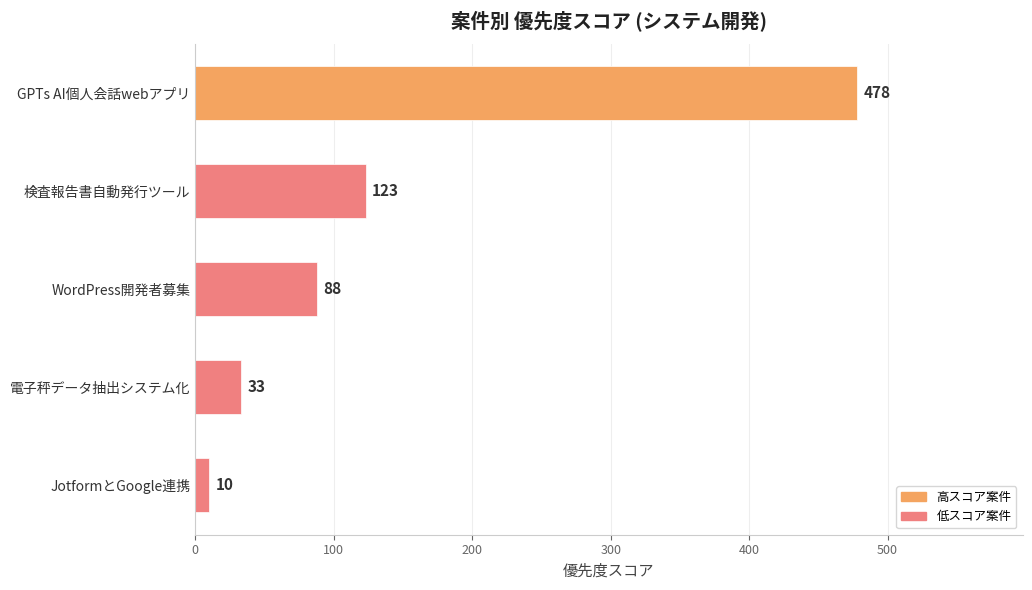

At which label is the value closest to 244?

検査報告書自動発行ツール